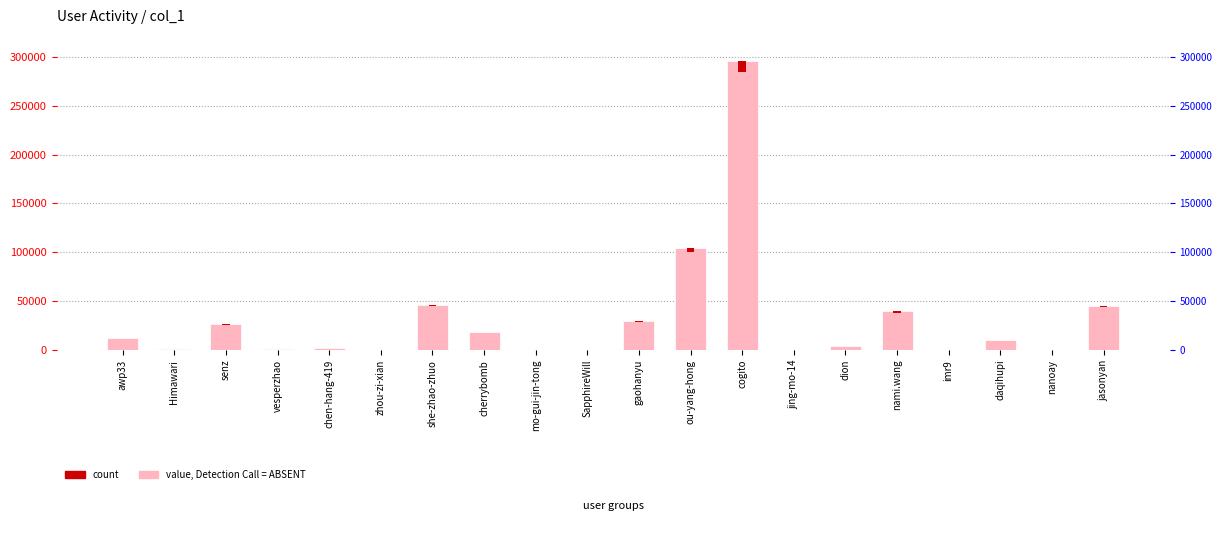

What is the label of the 19th bar from the left?

nanoay